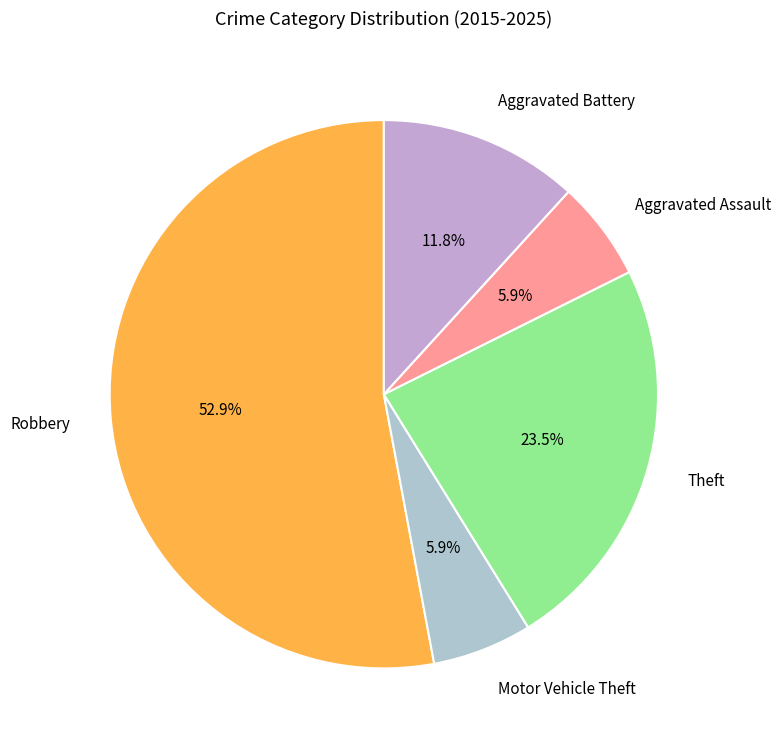

Count the number of slices in the pie.

5